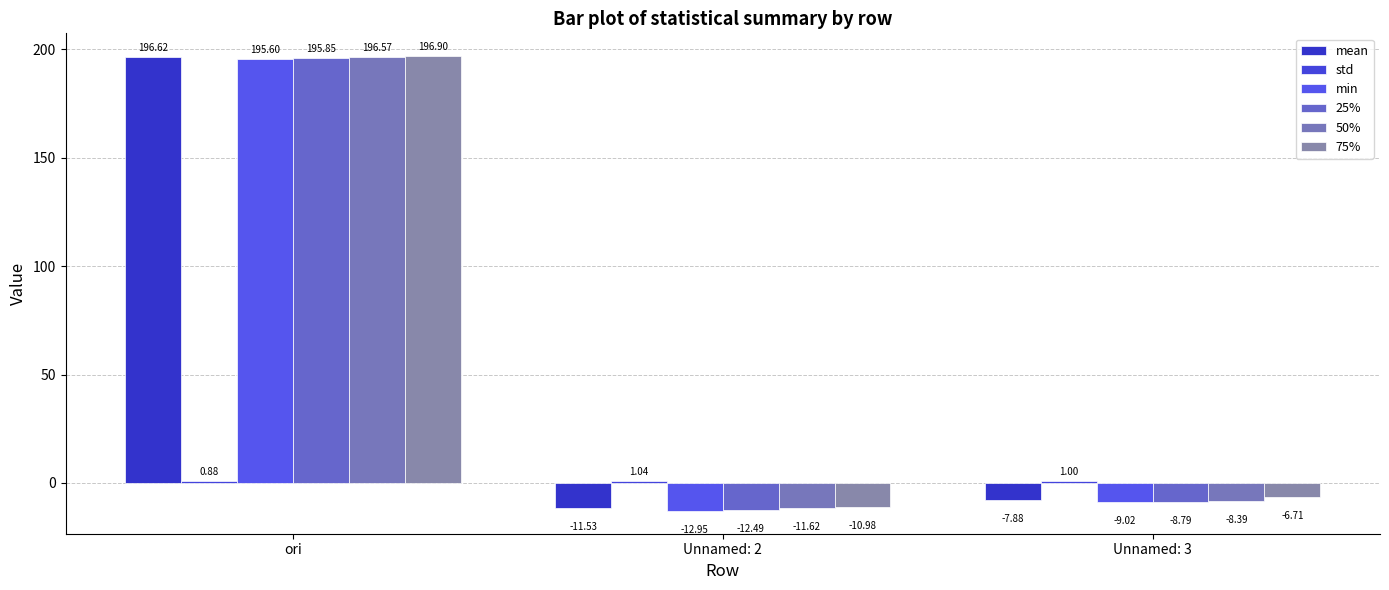

How many values in the 50% series exceed -8?

1